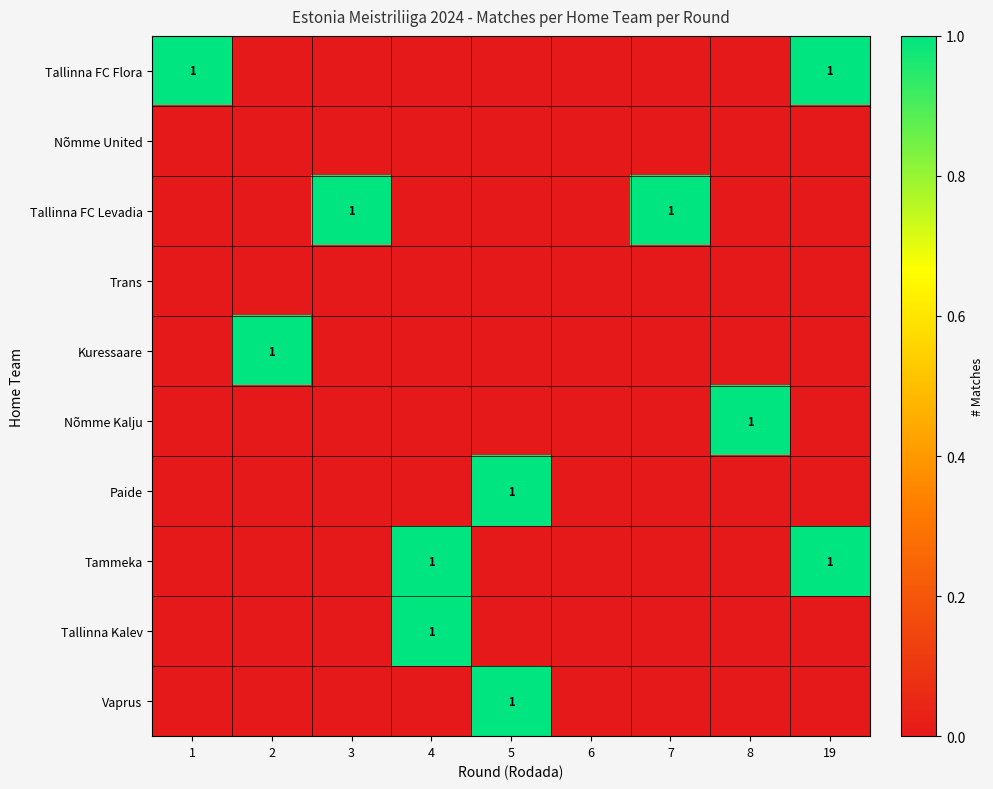

Between 19 and 1, which is larger?

19